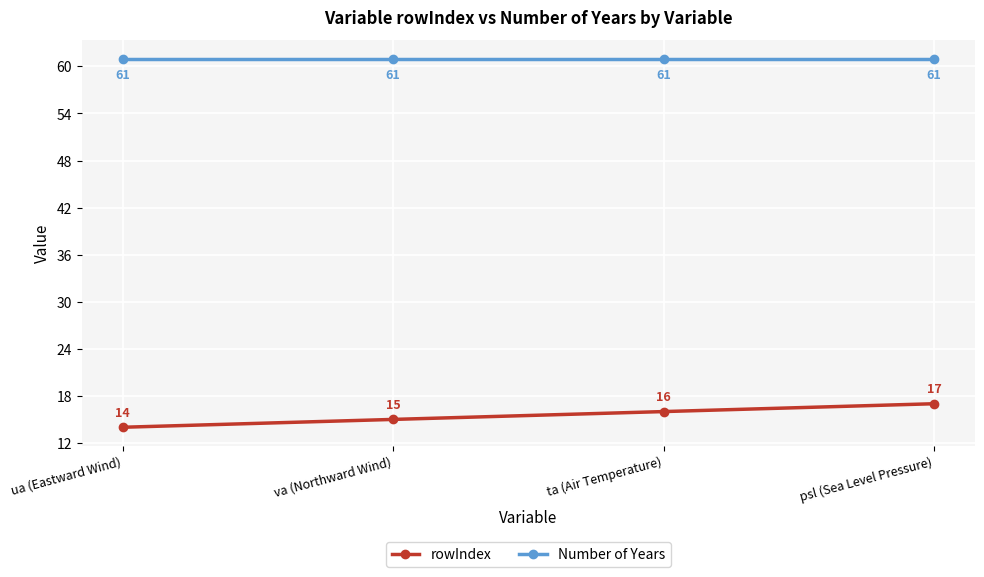

How many lines are shown in the chart?

2